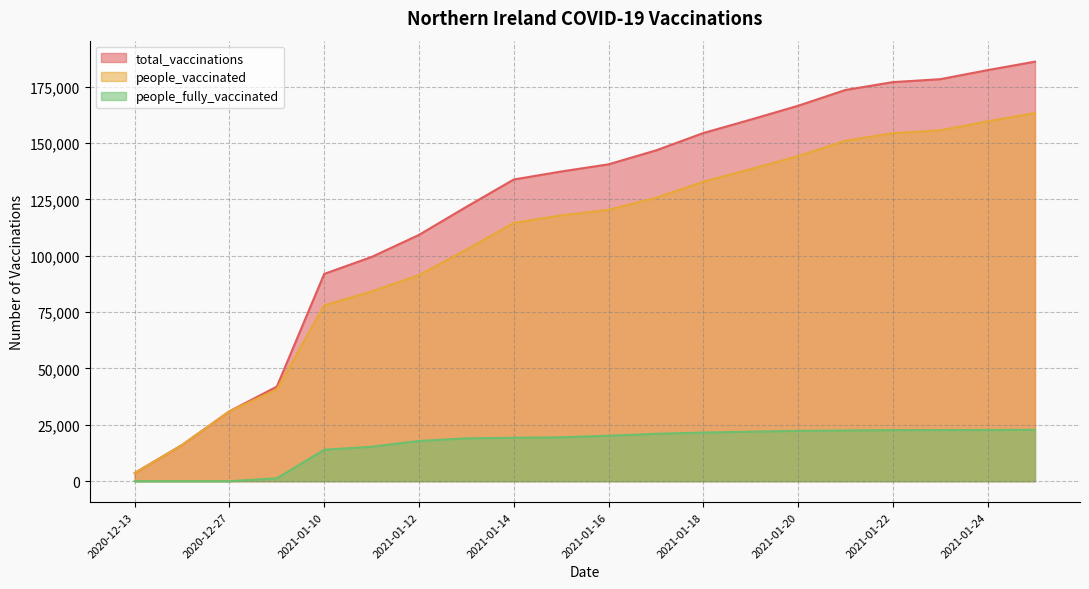

What position from the right is 2021-01-24?

2